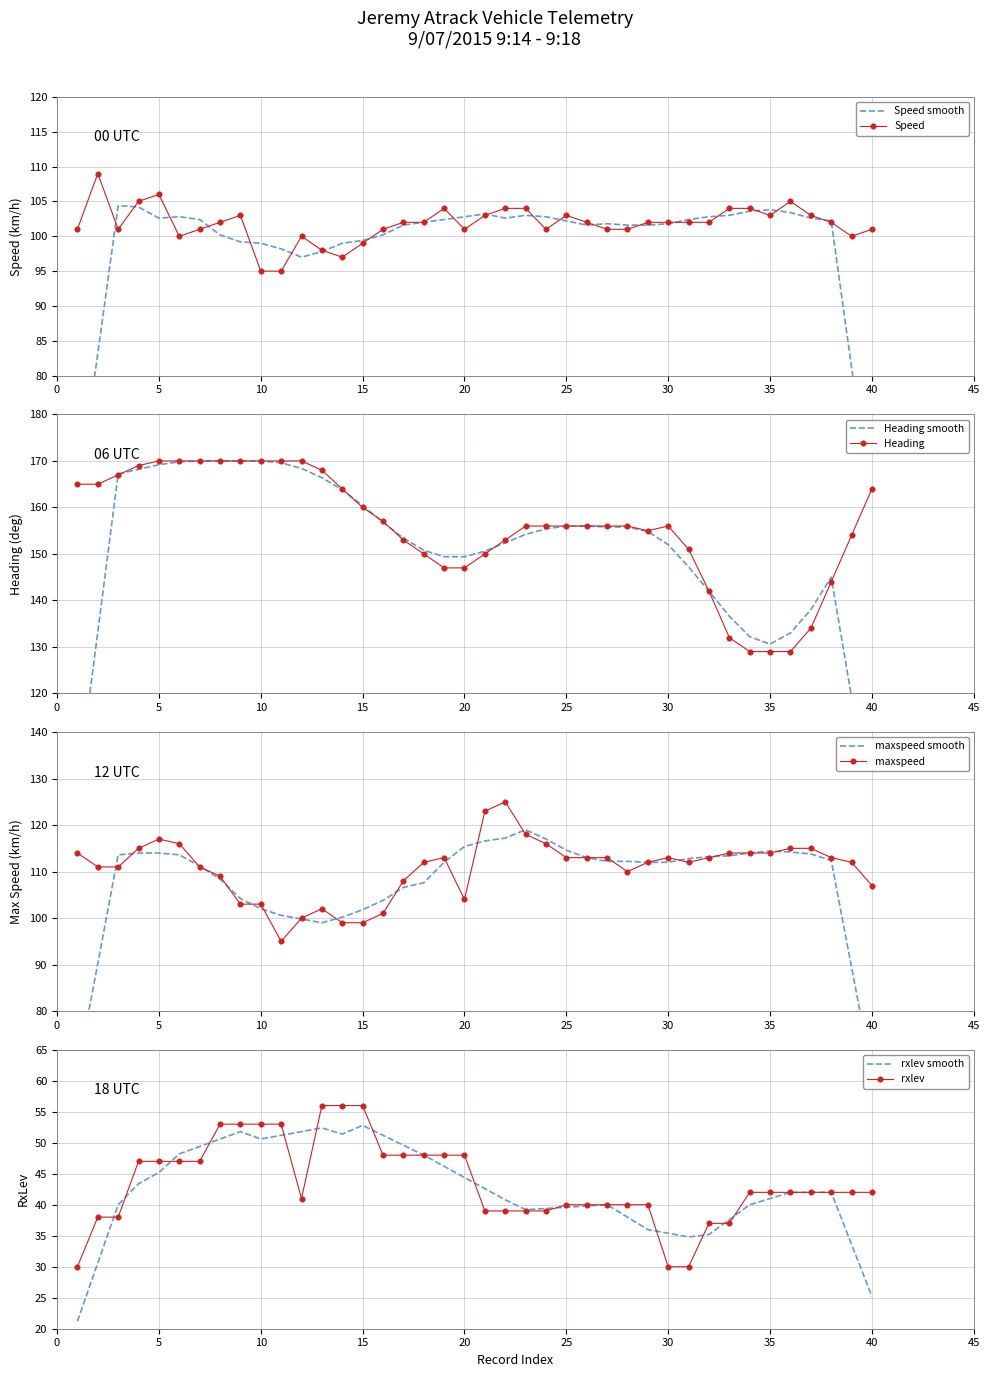

How many data points in maxspeed are less than 113?

20